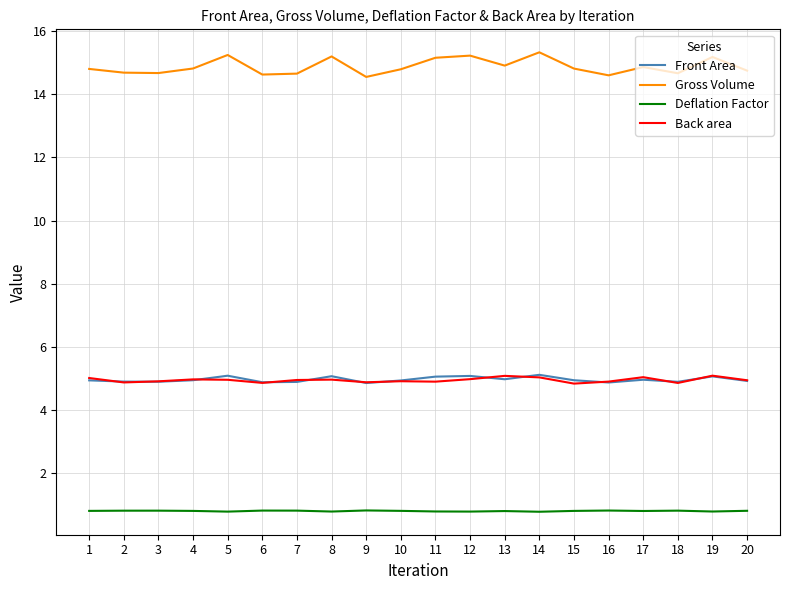

What is the minimum value shown in the chart?

0.8